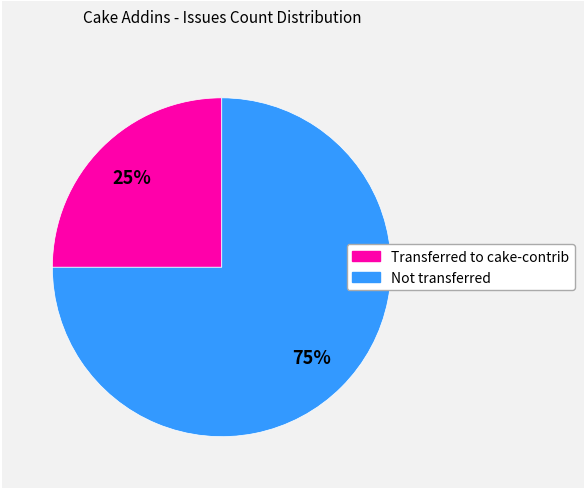

To the nearest percent, what is the average slice percentage?

50%